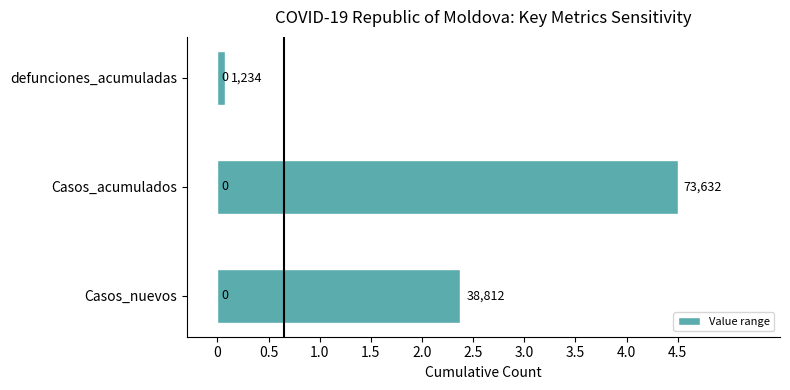

Does the chart contain any negative values?

No